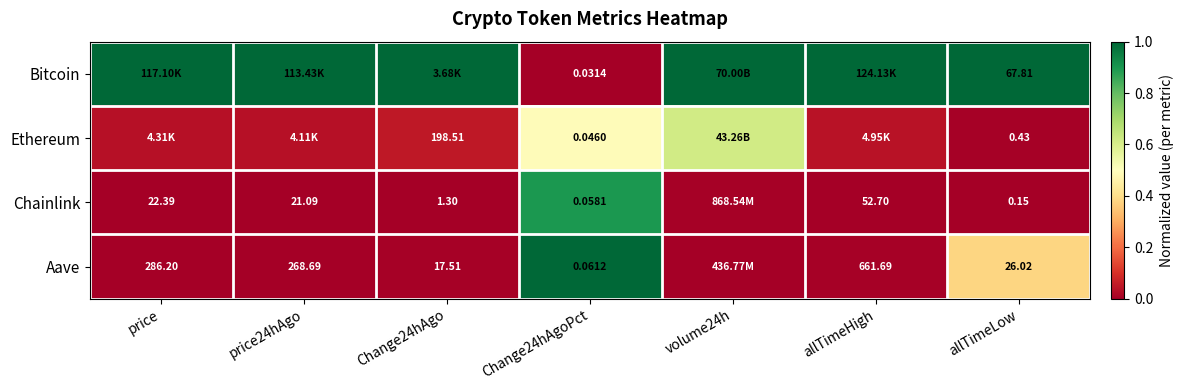

At how many categories does at least one series exceed 0?

7